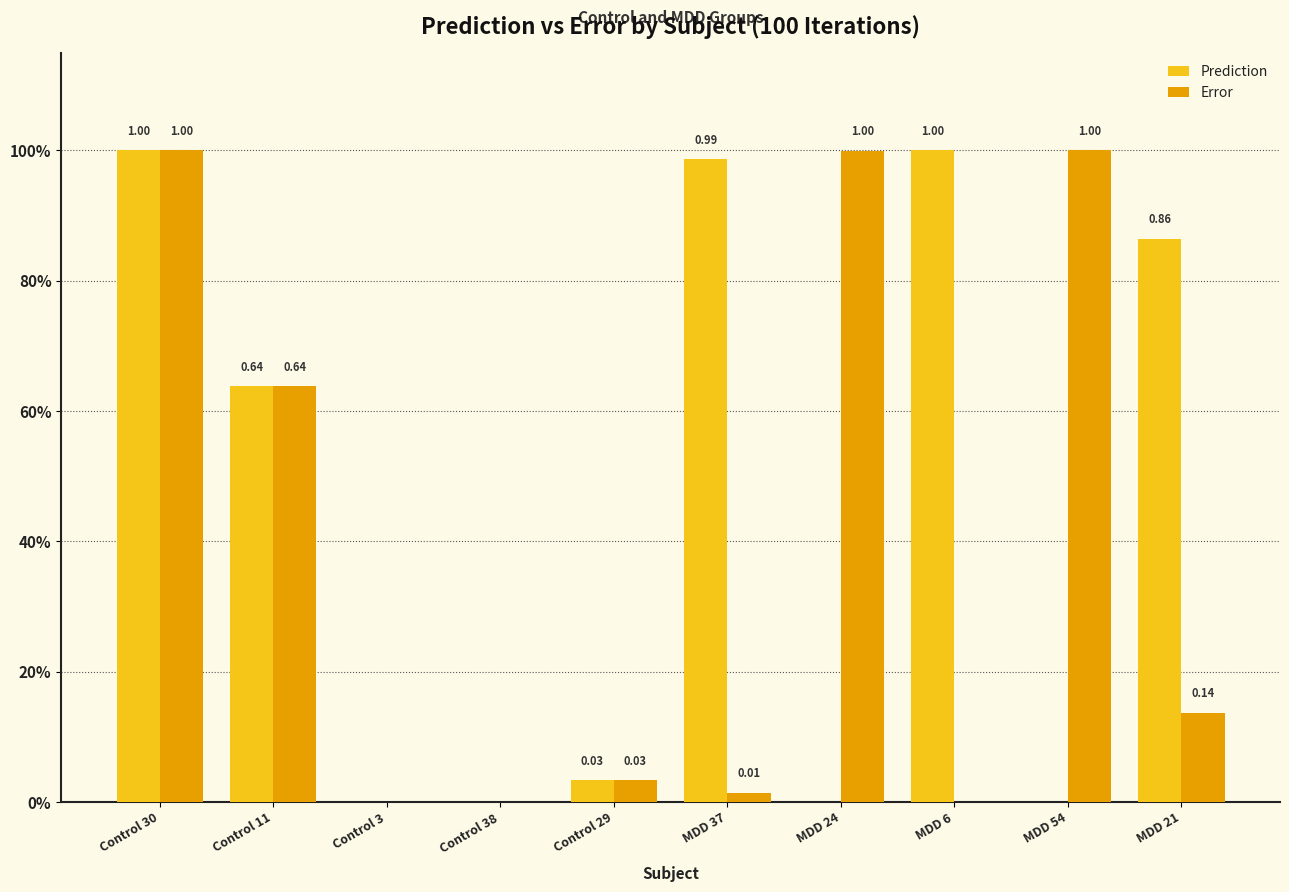

Which series changed the most between Control 30 and MDD 21?

Error